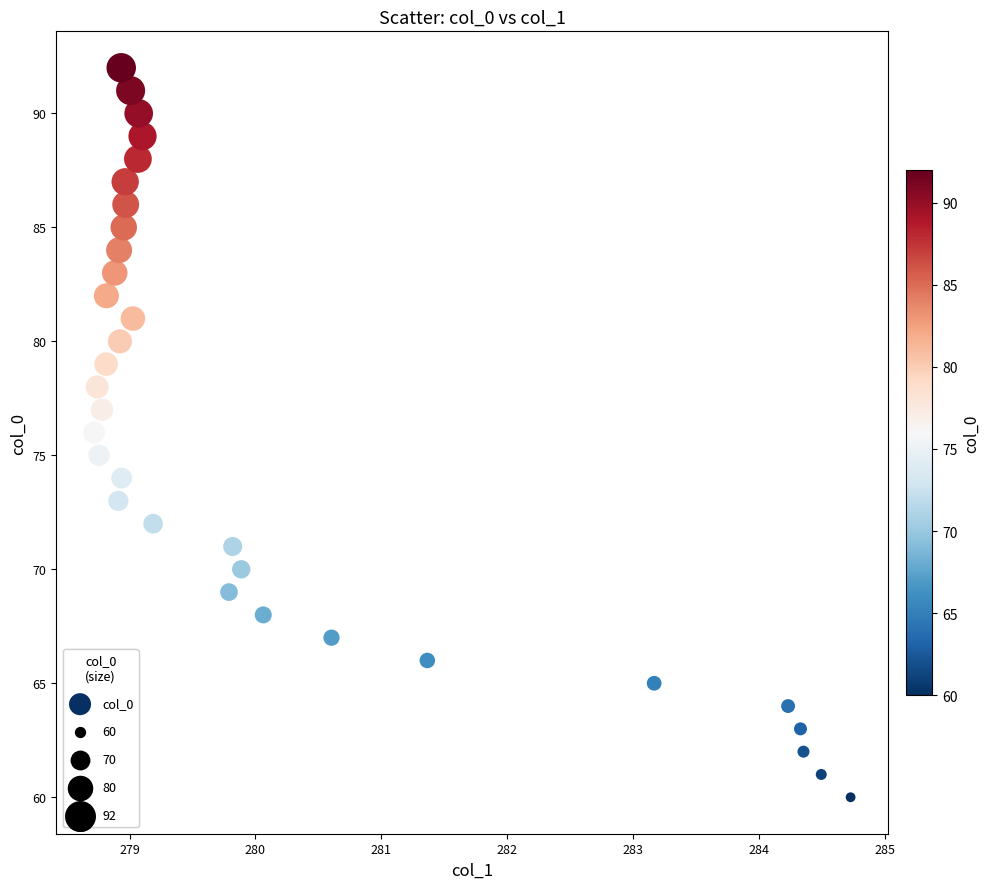

How many points are shown in the scatter plot?

33